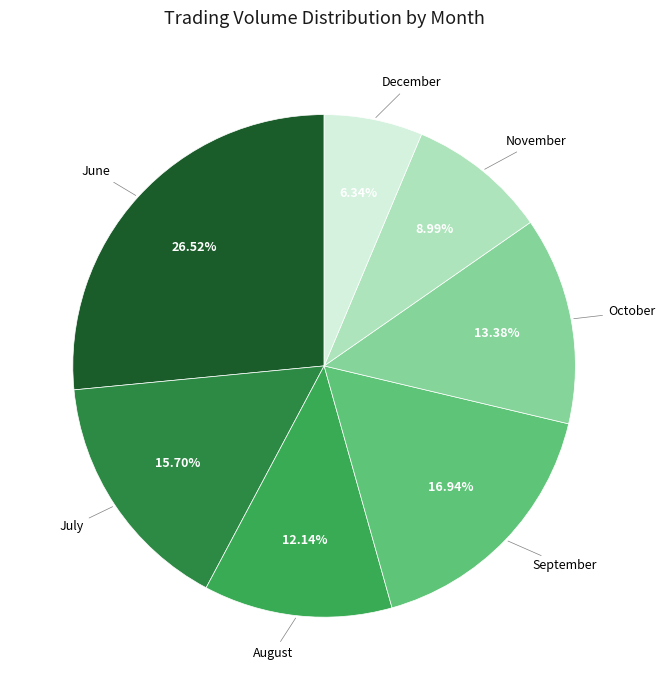

Which slice is the smallest?

December